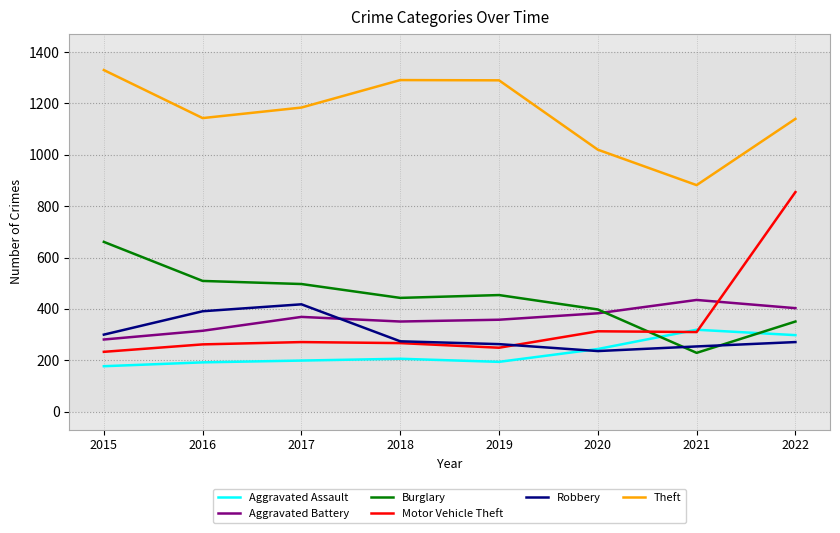

What is the minimum value for Robbery?

236